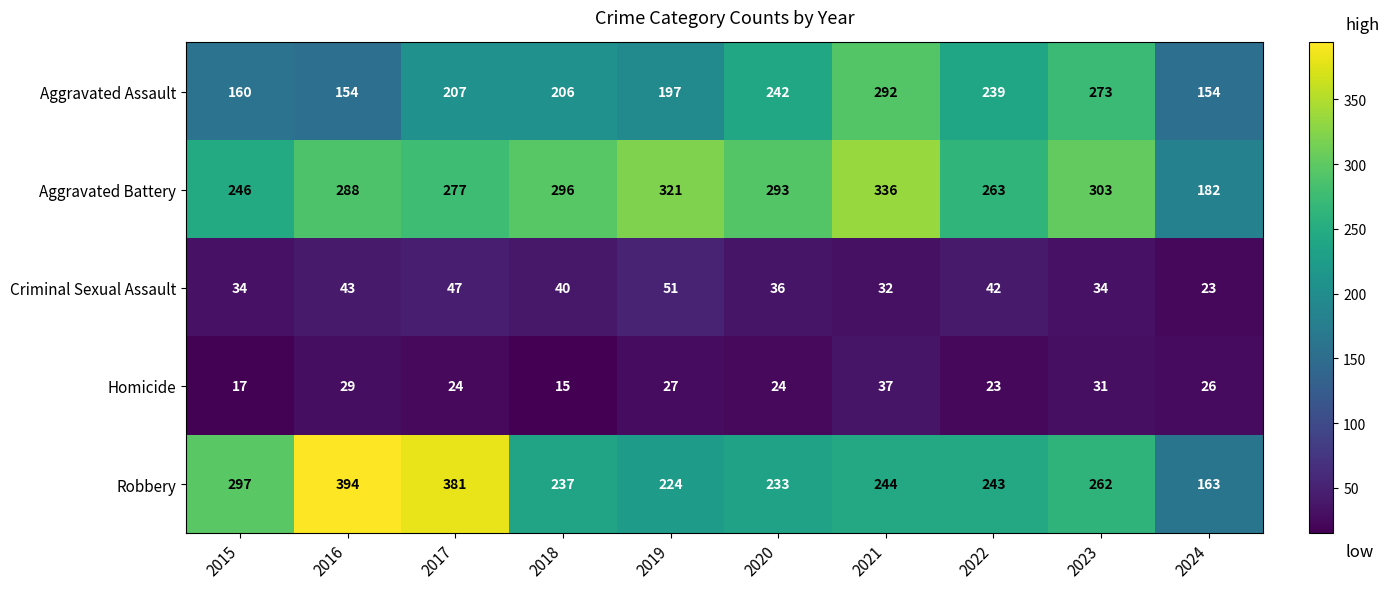

At which label does Aggravated Battery first exceed 293?

2018